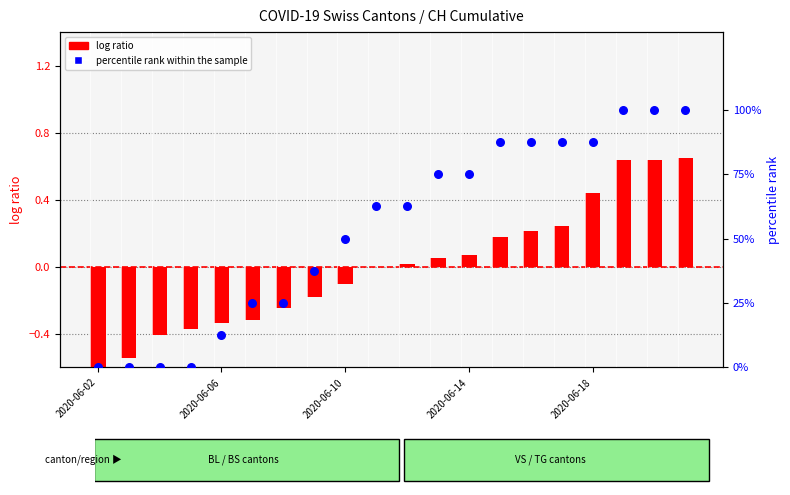

At how many categories does at least one series exceed 61?

11